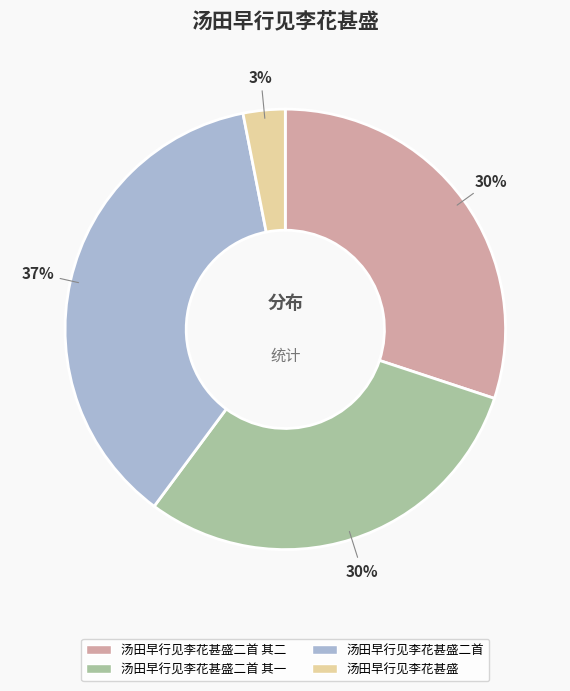

To the nearest percent, what portion does 汤田早行见李花甚盛二首 其一 represent?

30%